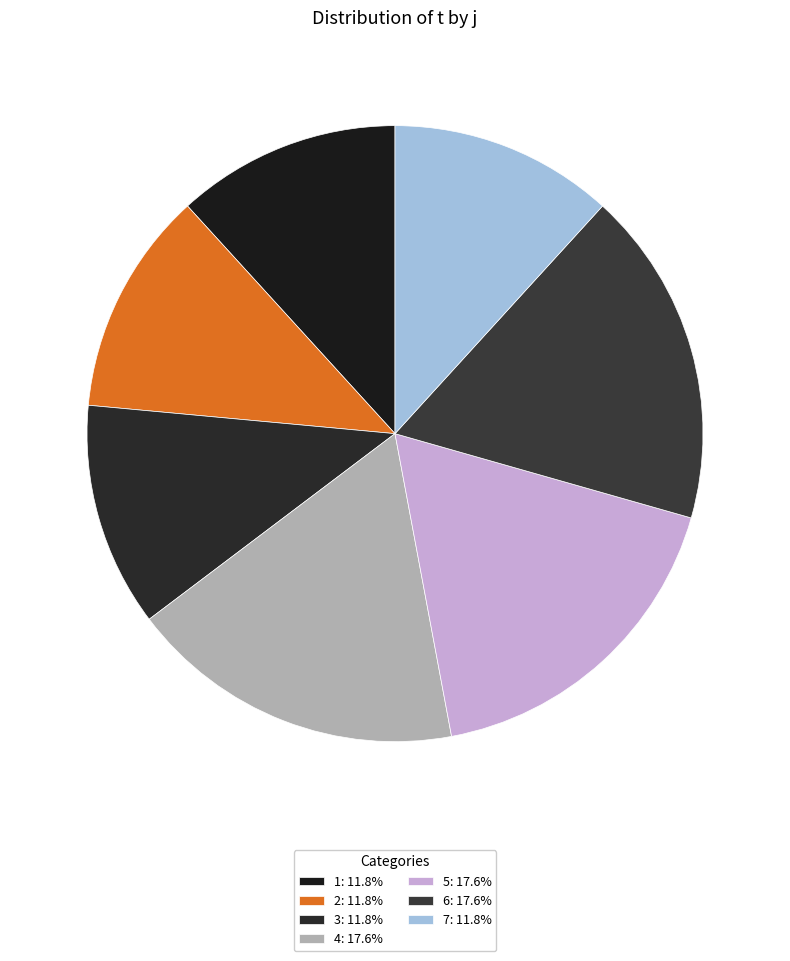

Which category has the biggest portion of the pie?

4